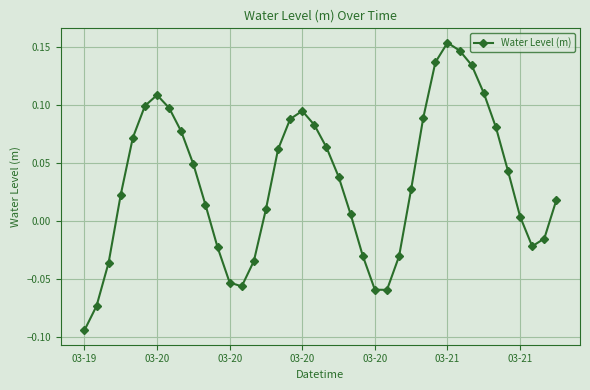

How many interior local peaks (higher than both neighbors) does the data have?

3